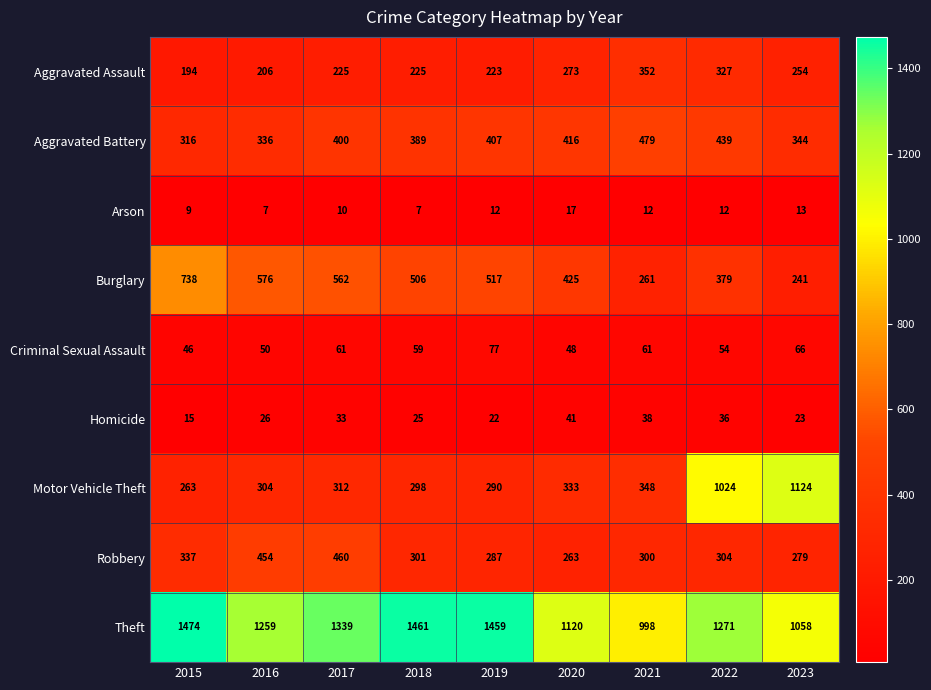

Read the Motor Vehicle Theft value at 2019, to the nearest 50.

300